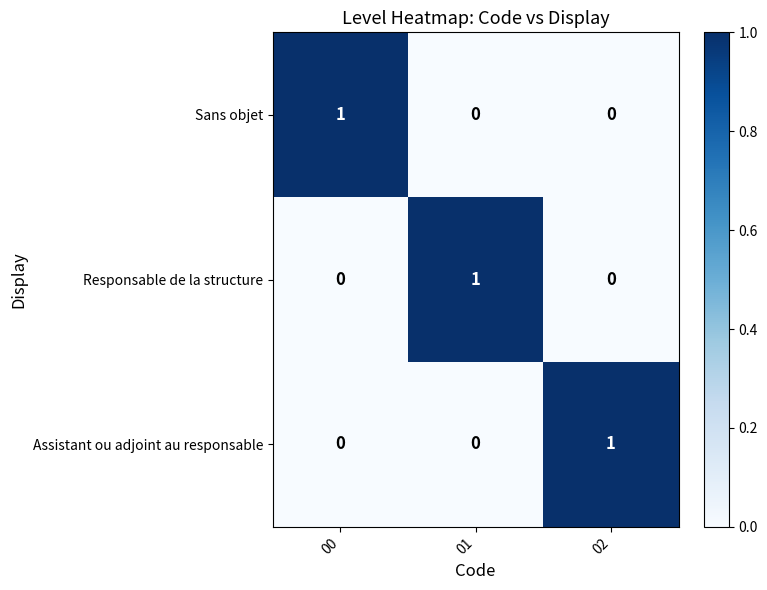

At how many categories does at least one series exceed 0?

3